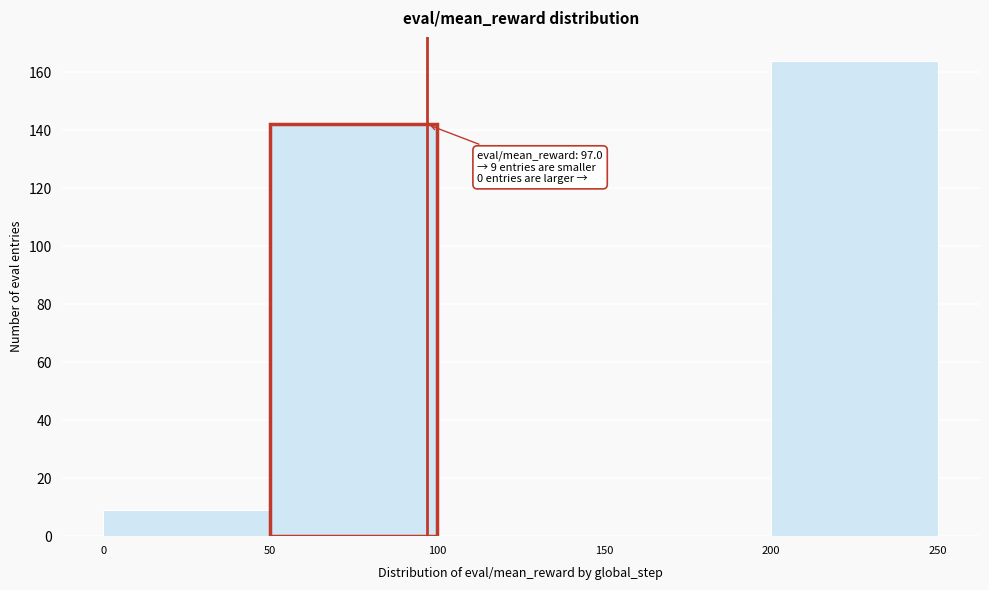

Which range on the x-axis has the tallest bar?

200 to 250